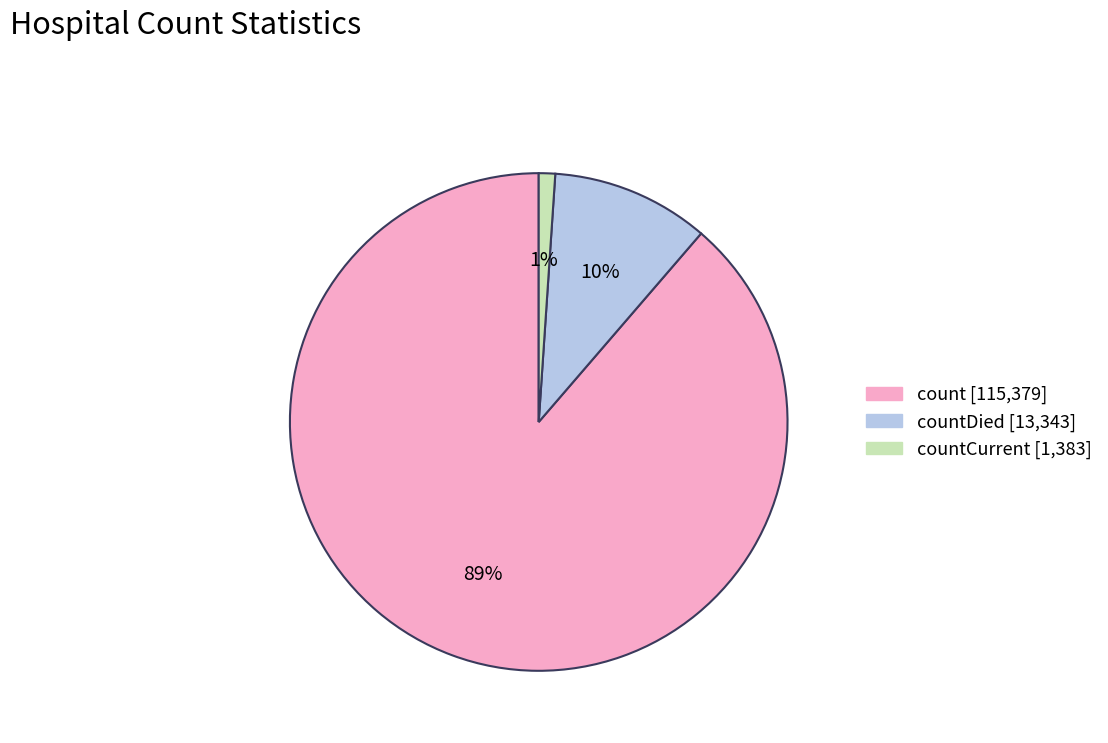

To the nearest percent, what is the average slice percentage?

33%